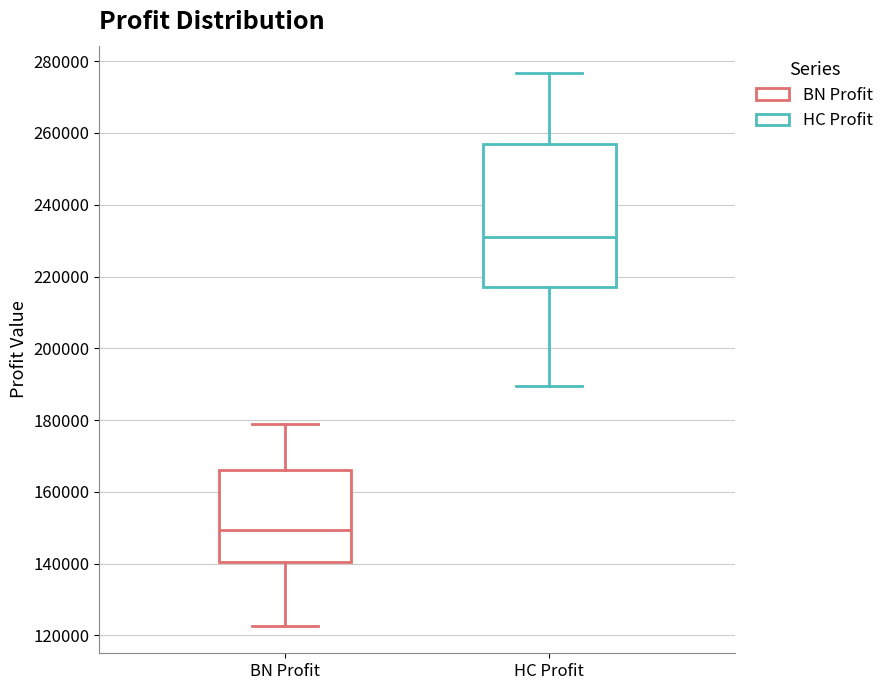

Which box has the highest median line?

HC Profit